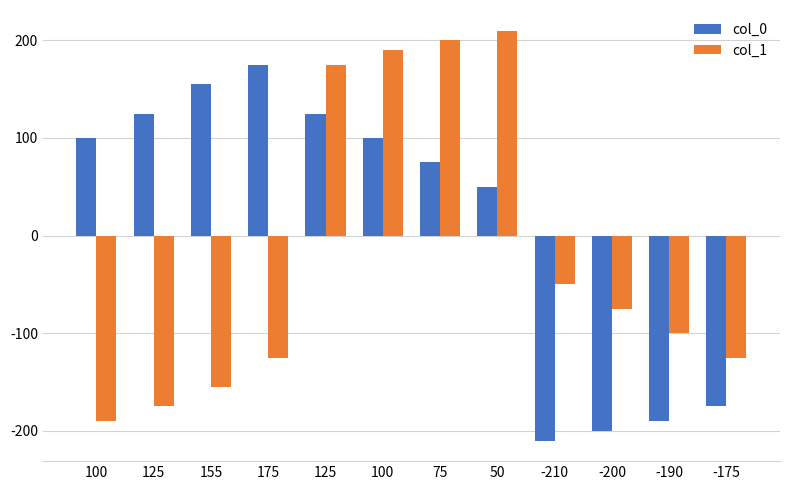

The col_0 series shows 138 at 100. True or false?

False